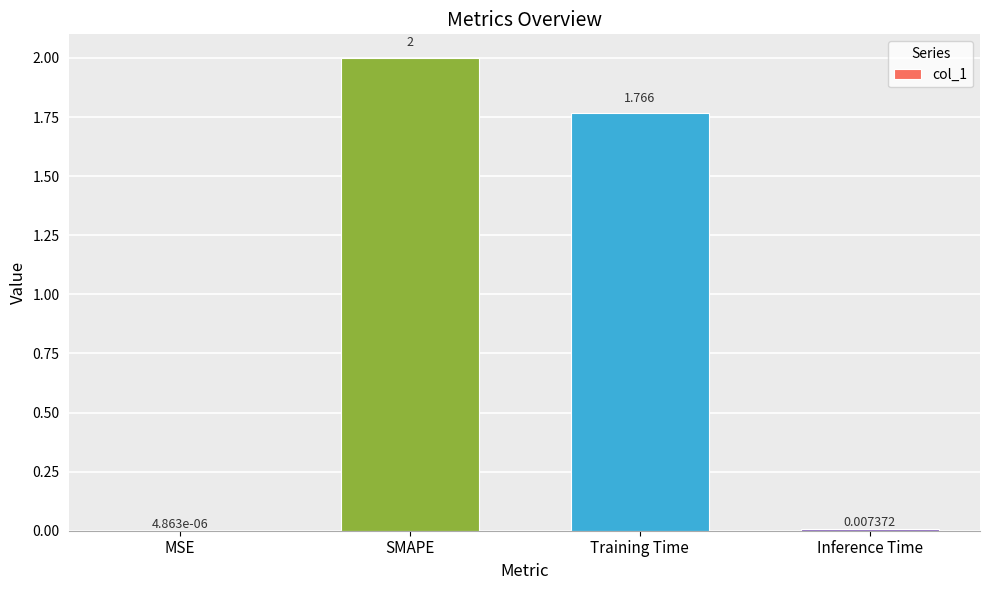

Where is the data nearest to the value 1?

Training Time